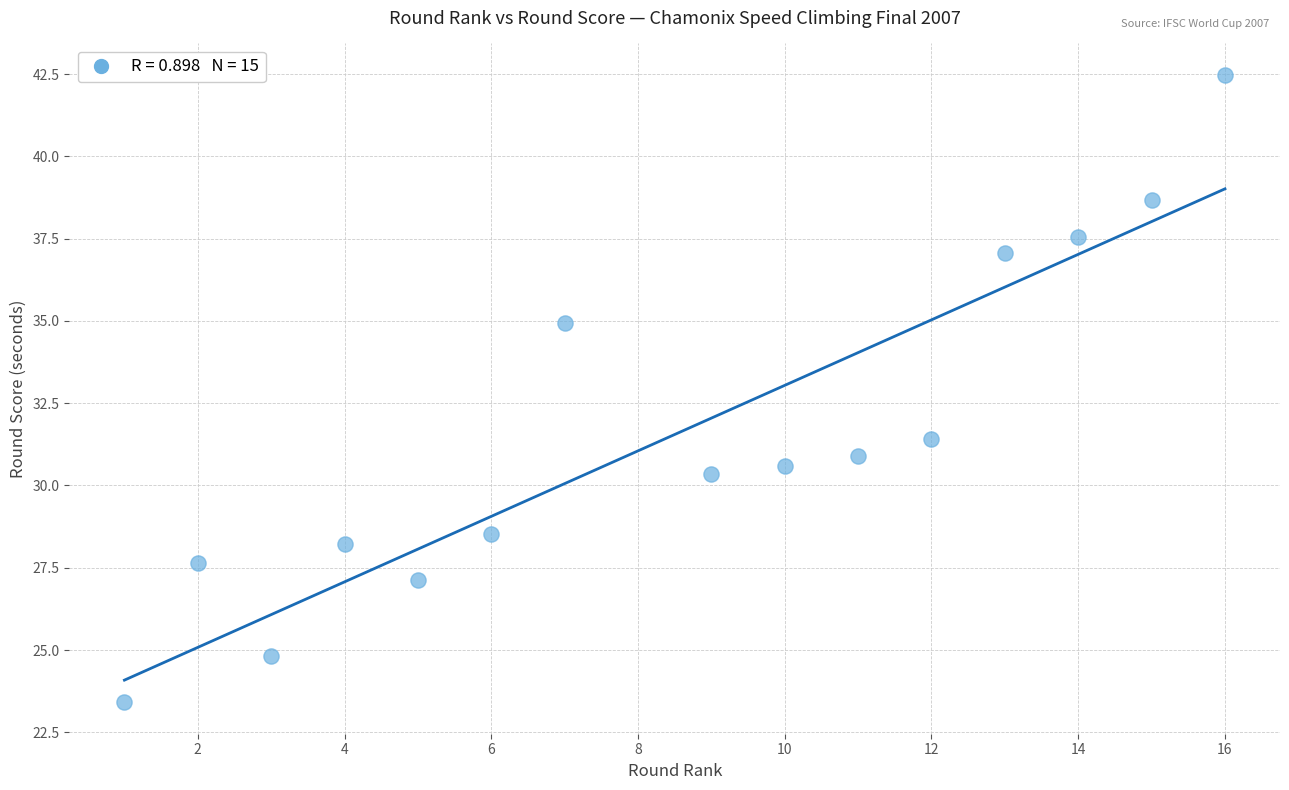

What Y value in the scatter plot is closest to 32?

31.4